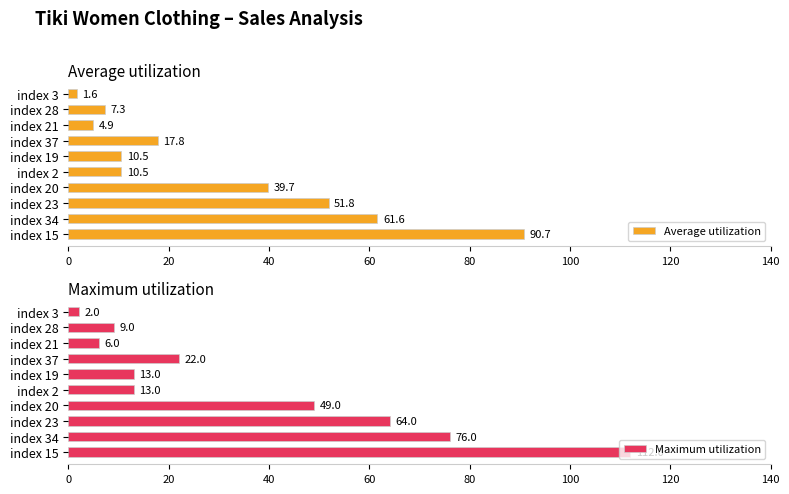

What is the average value of the Average utilization series?

29.6